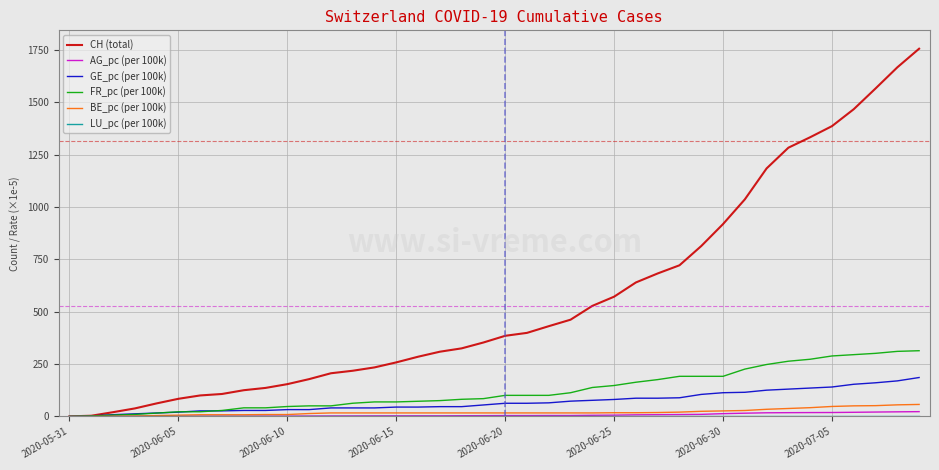

Which series has the largest total across all categories?

CH (total)